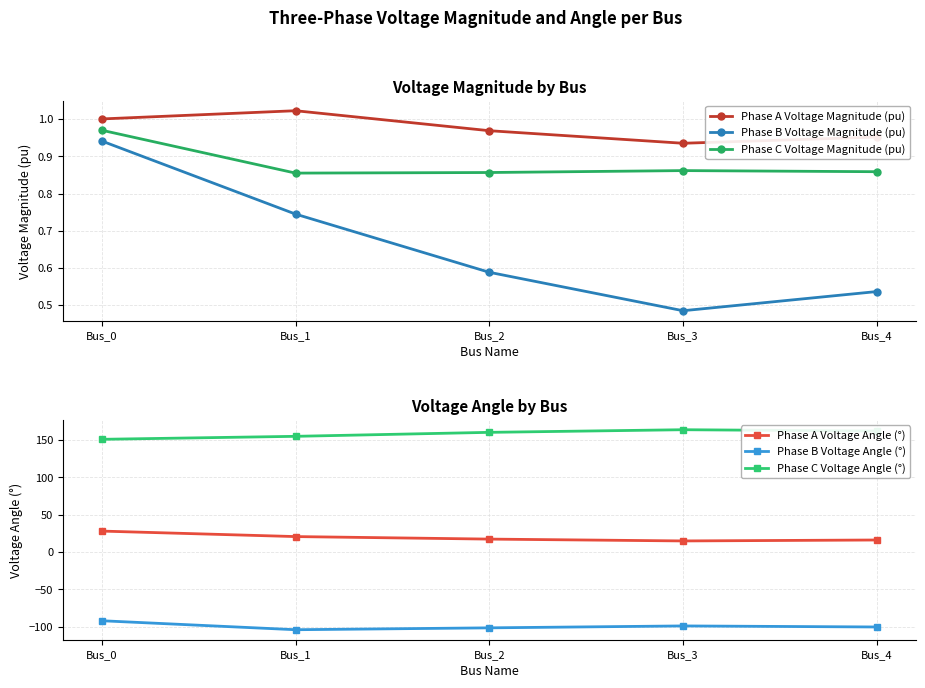

Which series has the widest spread of values?

Phase A Voltage Angle (°)